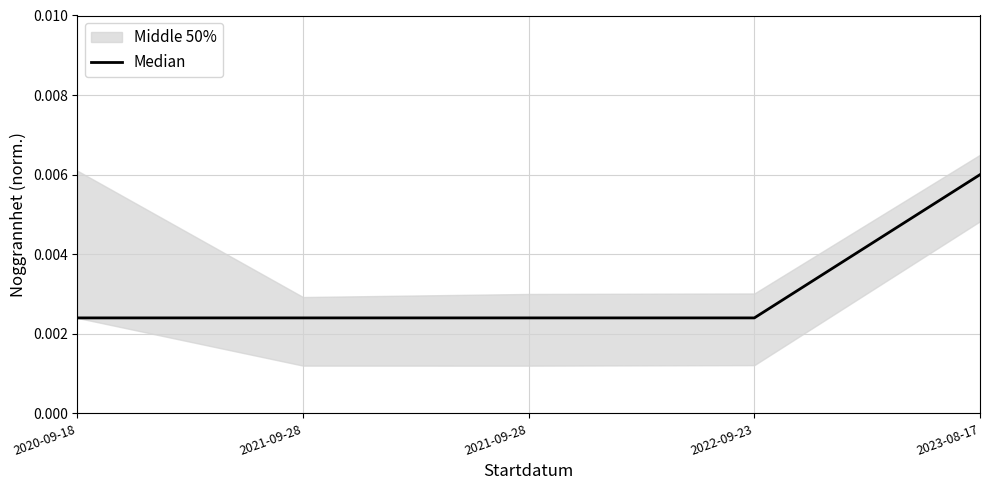

Between 2023-08-17 and 2021-09-28, which is larger?

2023-08-17